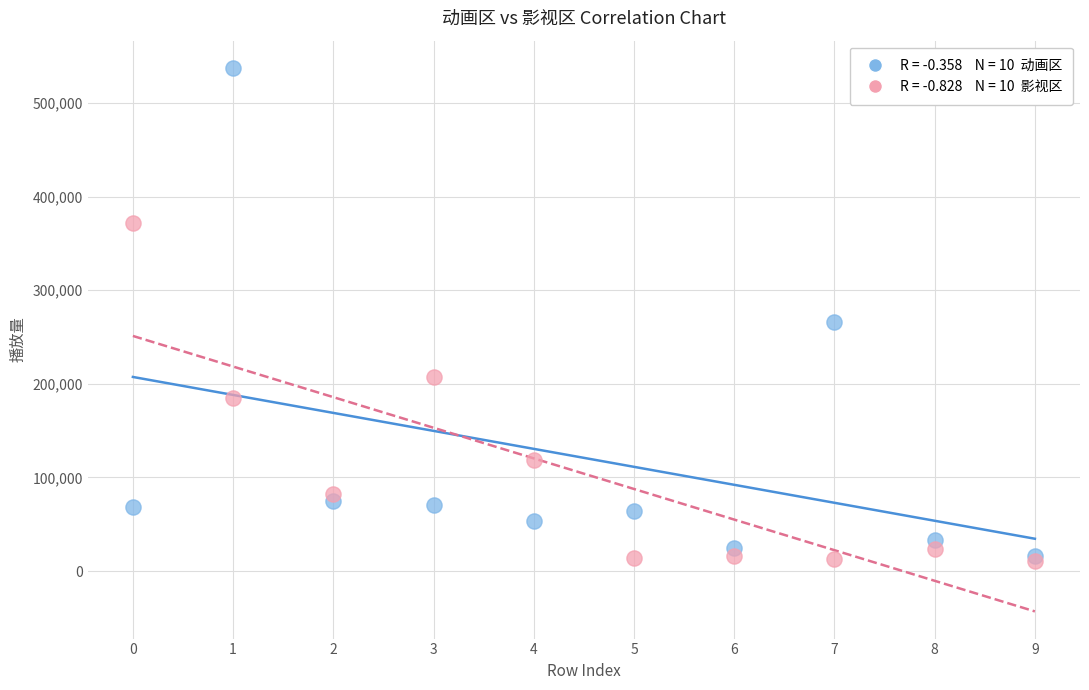

Across all series, what Y value is closest to 273881?

266101